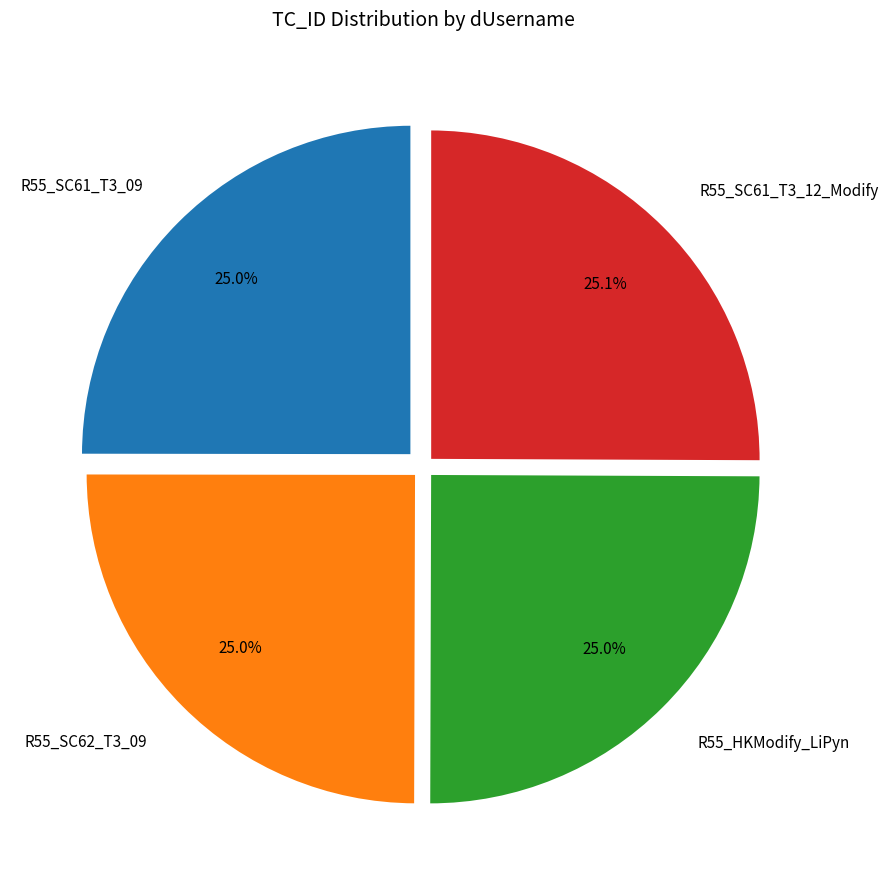

Does R55_SC62_T3_09 represent more than half of the total?

No